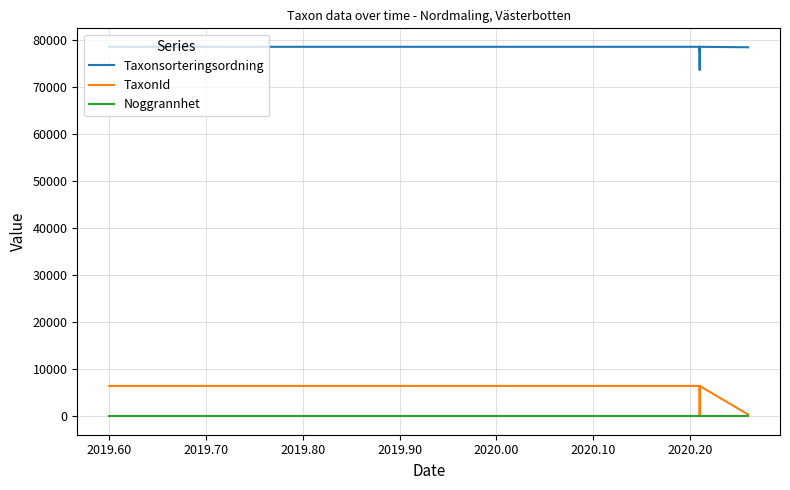

Reading left to right, transcribe all the data shown in this chart.

Taxonsorteringsordning: 78569	78569	77541	78569	73693	77506	78503	78569	78472
TaxonId: 6458	6458	185	6458	6440	6425	6456	6458	388
Noggrannhet: 10	10	10	10	10	10	10	10	10